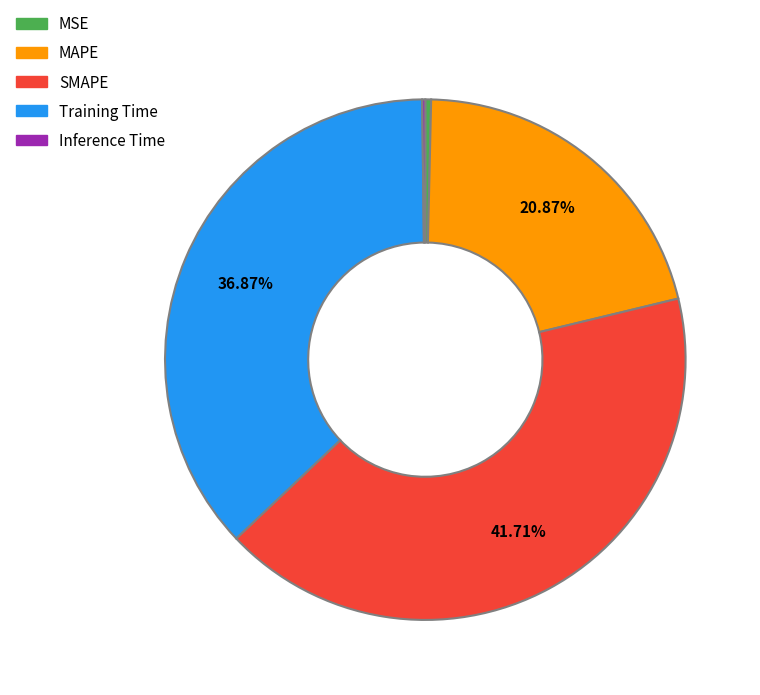

To the nearest percent, what portion does MAPE represent?

21%